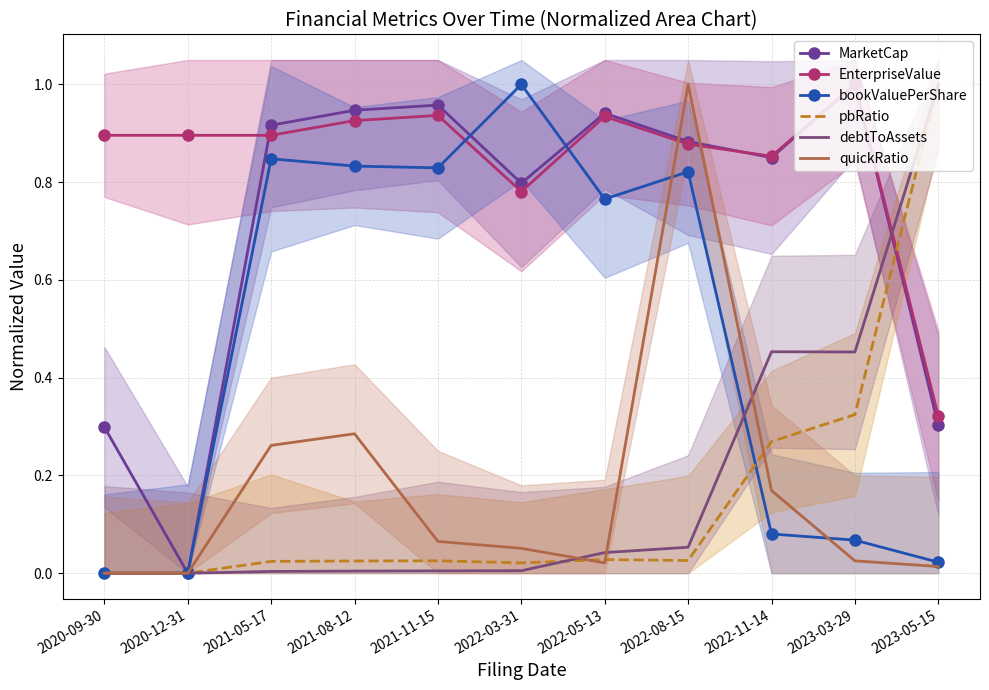

How many data points does each series have?

11